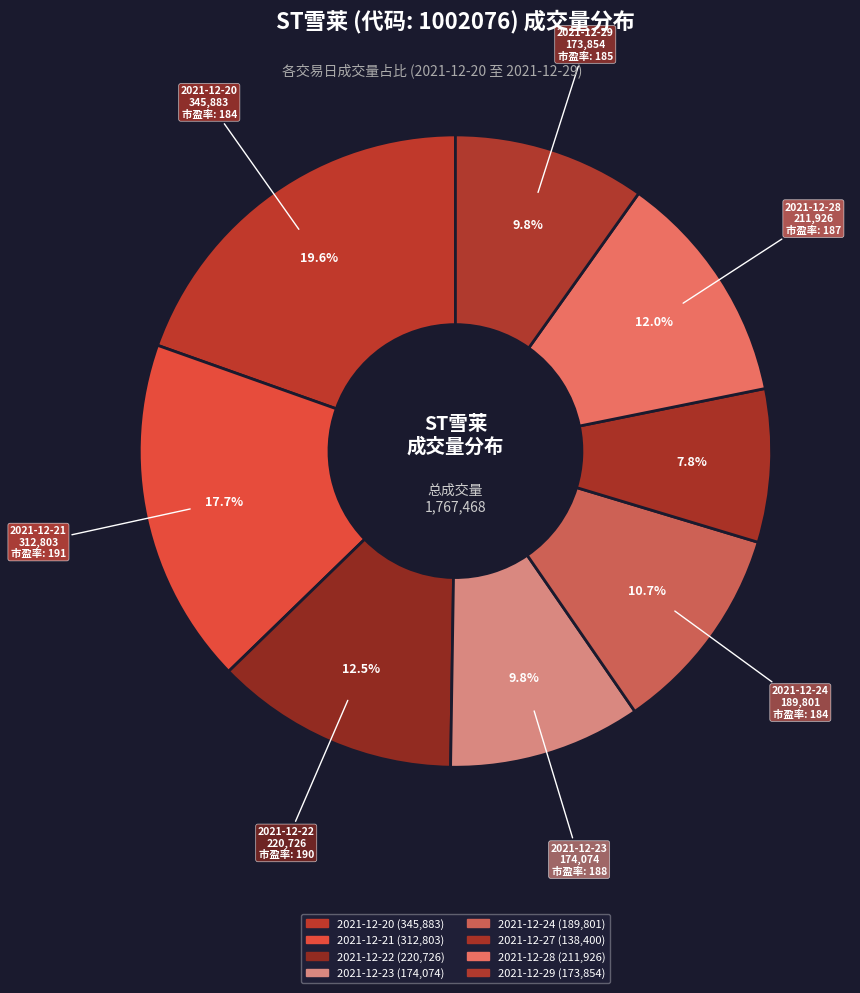

How many segments does this pie chart have?

8